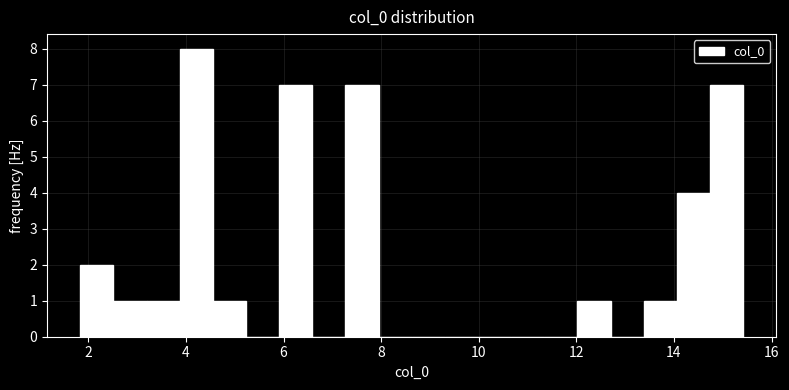

Read against the x-axis, roughly where is the centre of the tallest bar?

4.2